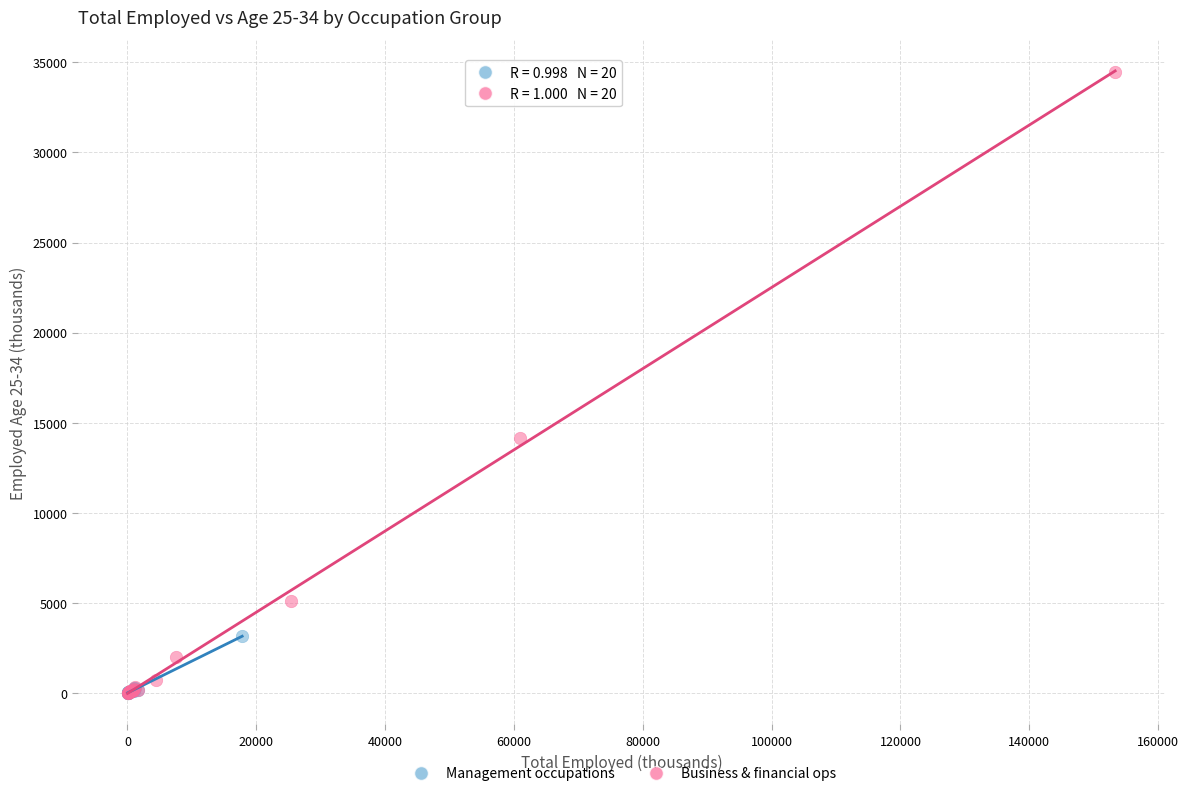

Which series reaches the maximum Y coordinate?

Business & financial ops